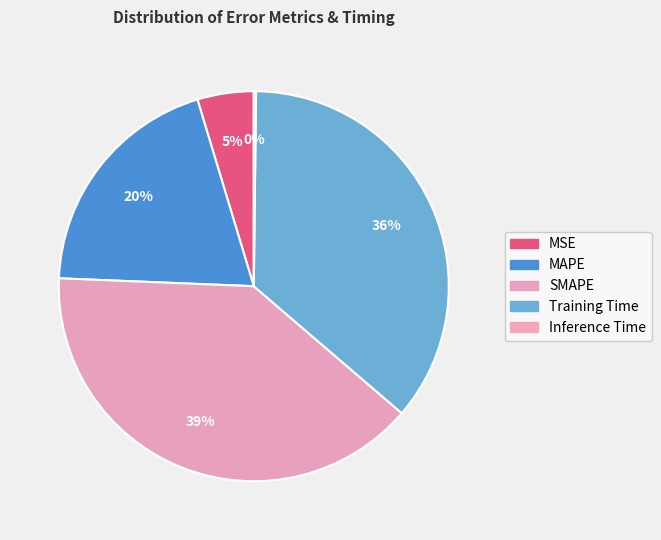

Is it true that MAPE is 6% of the pie?

False